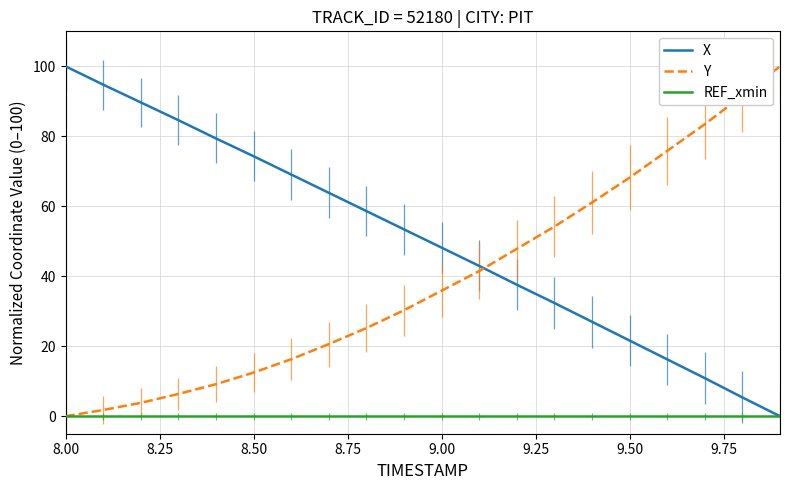

List the series in order of their overall mean, highest first.

X, Y, REF_xmin